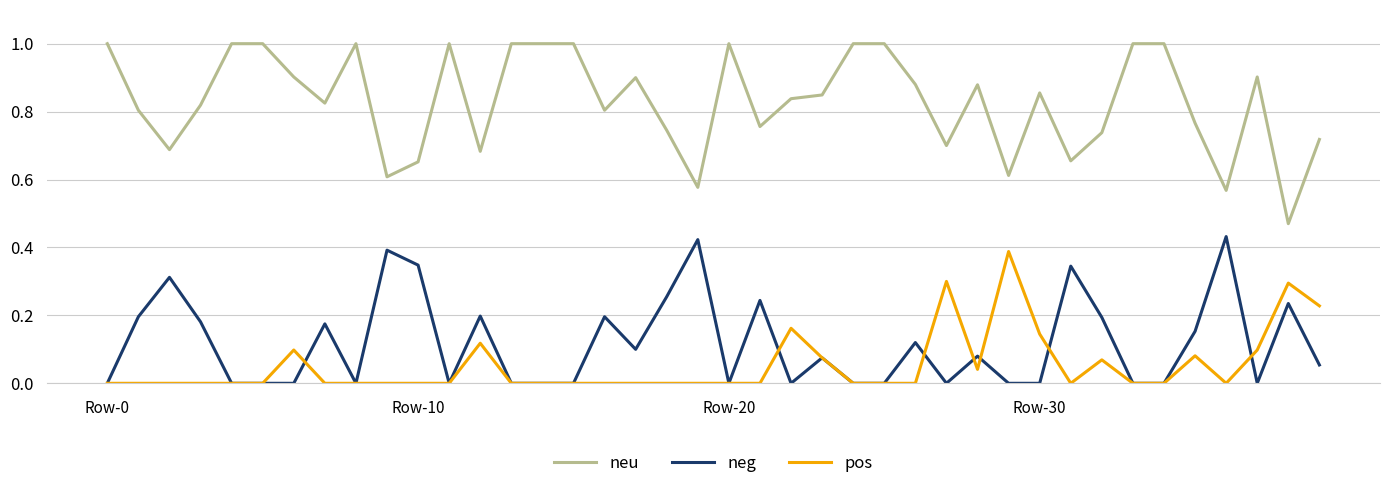

Which series has the largest range (max minus min)?

neu